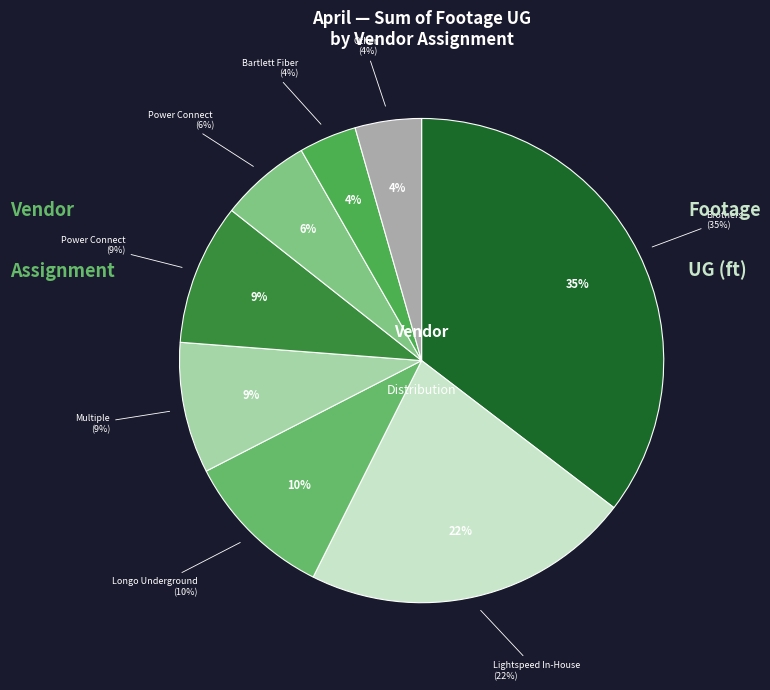

Does Power Connect  represent more than half of the total?

No